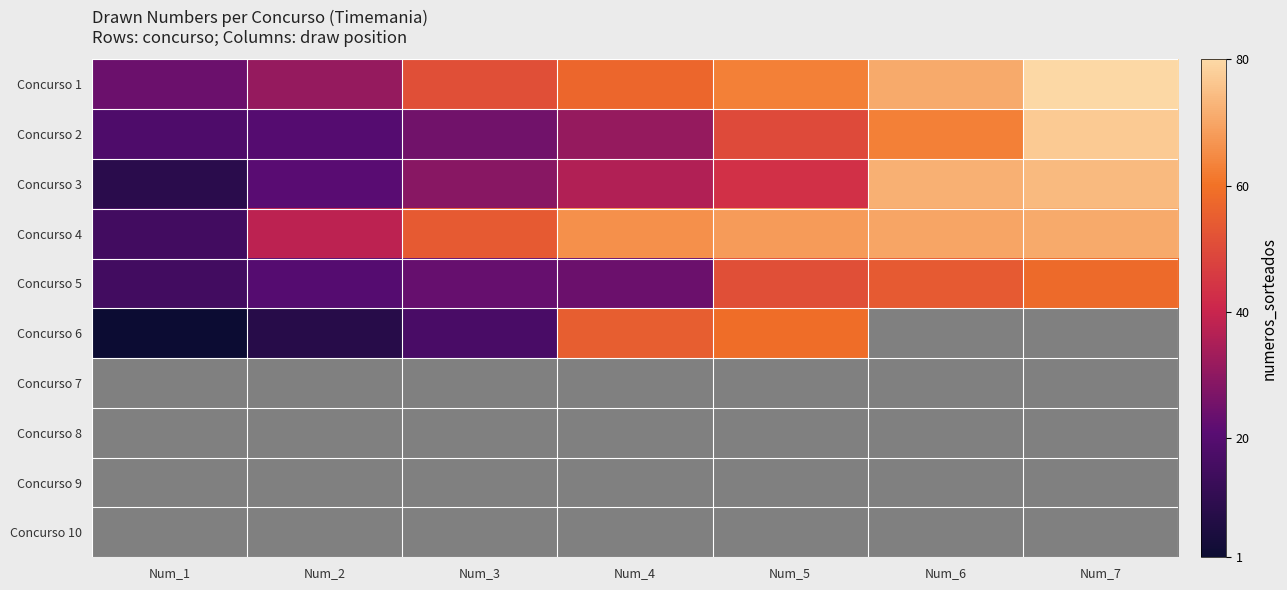

At how many categories does at least one series exceed 31?

6